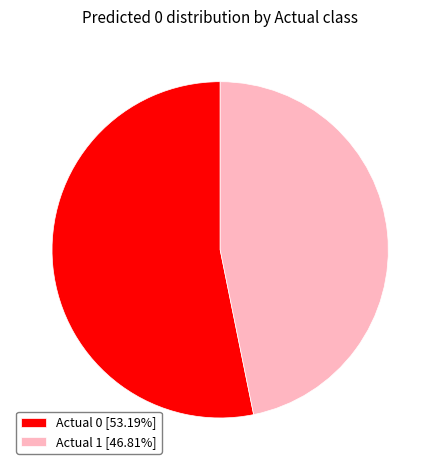

What is the ratio of the value at Actual 0 [53.19%] to the value at Actual 1 [46.81%]?

1.1